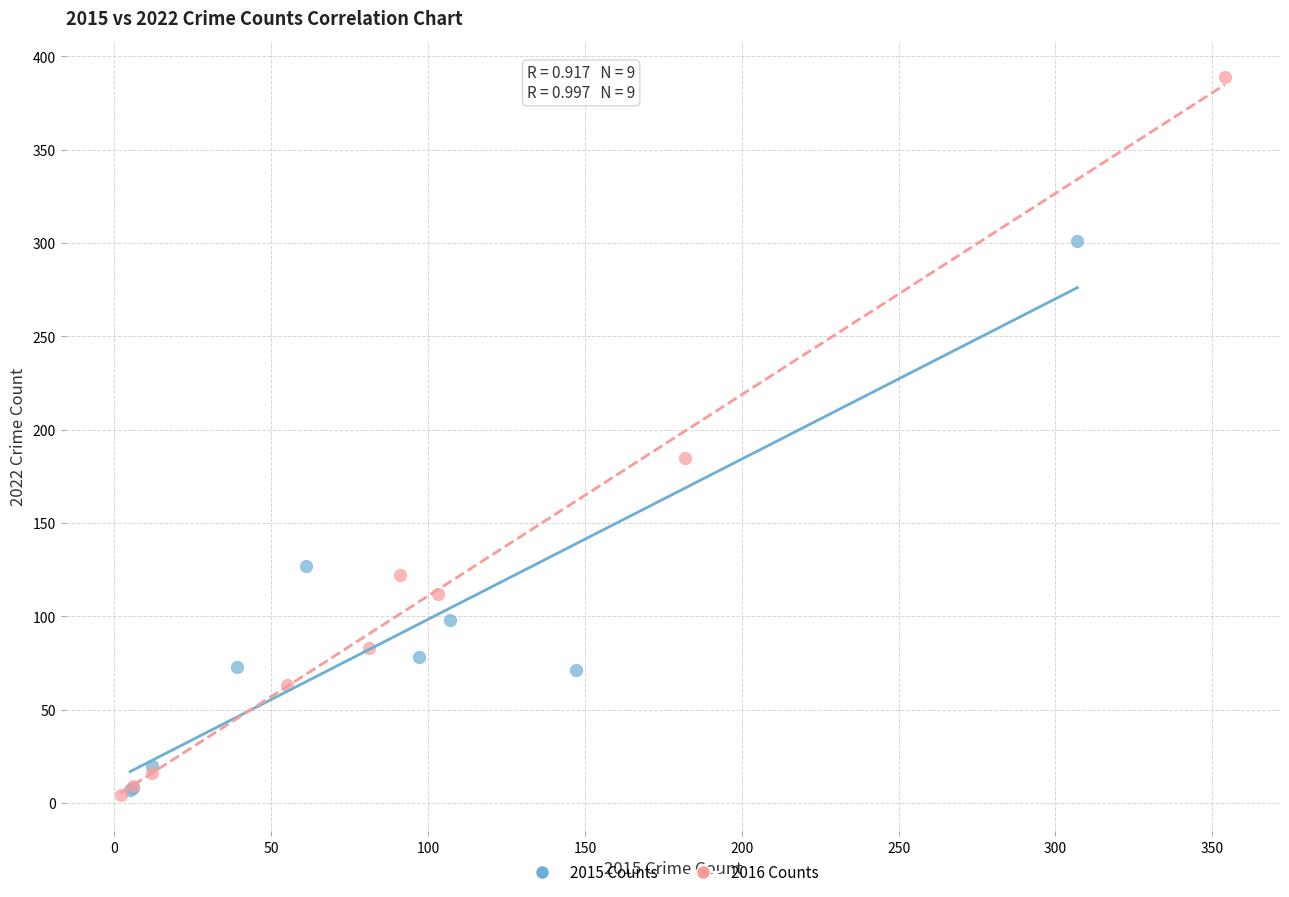

Which series has the widest spread of Y values?

2016 Counts